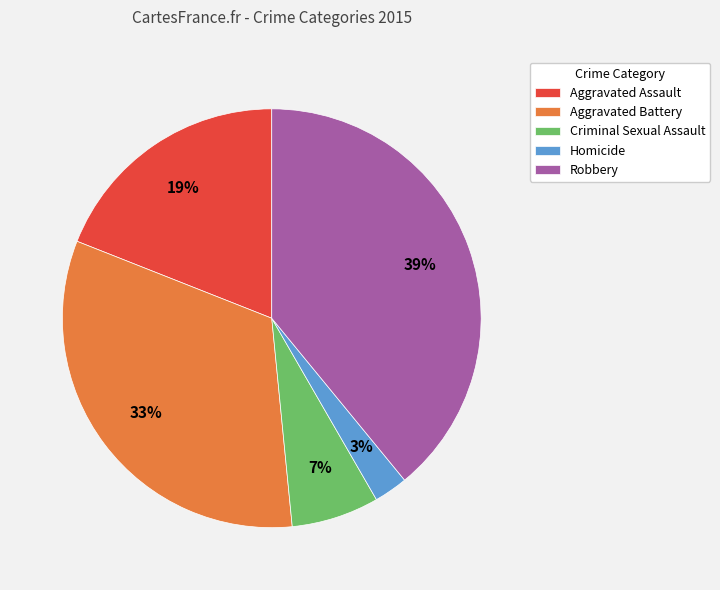

The Robbery slice represents 39% of the pie. True or false?

True